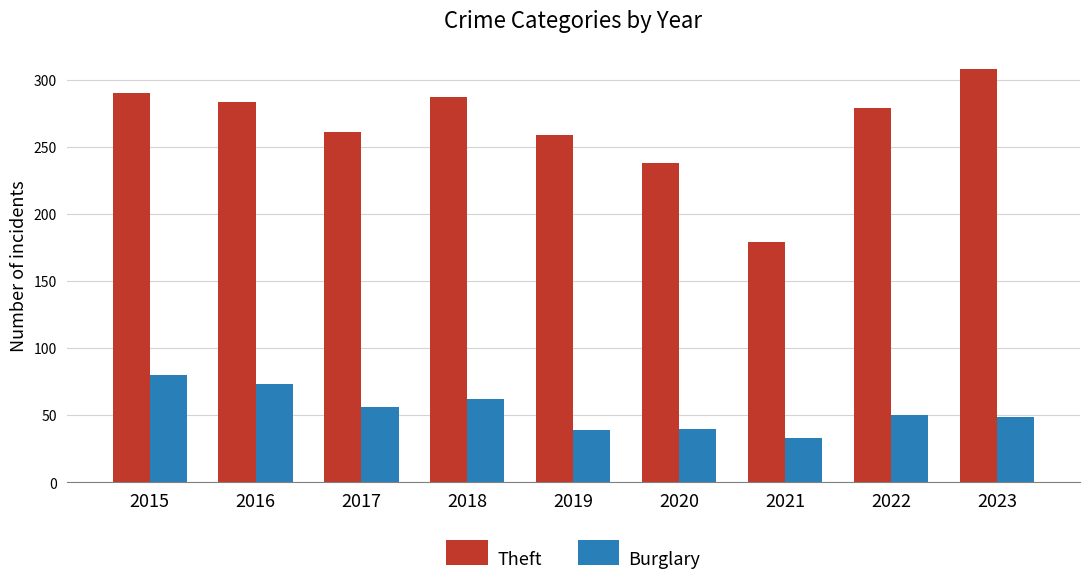

What are all the series names shown in the legend?

Theft, Burglary